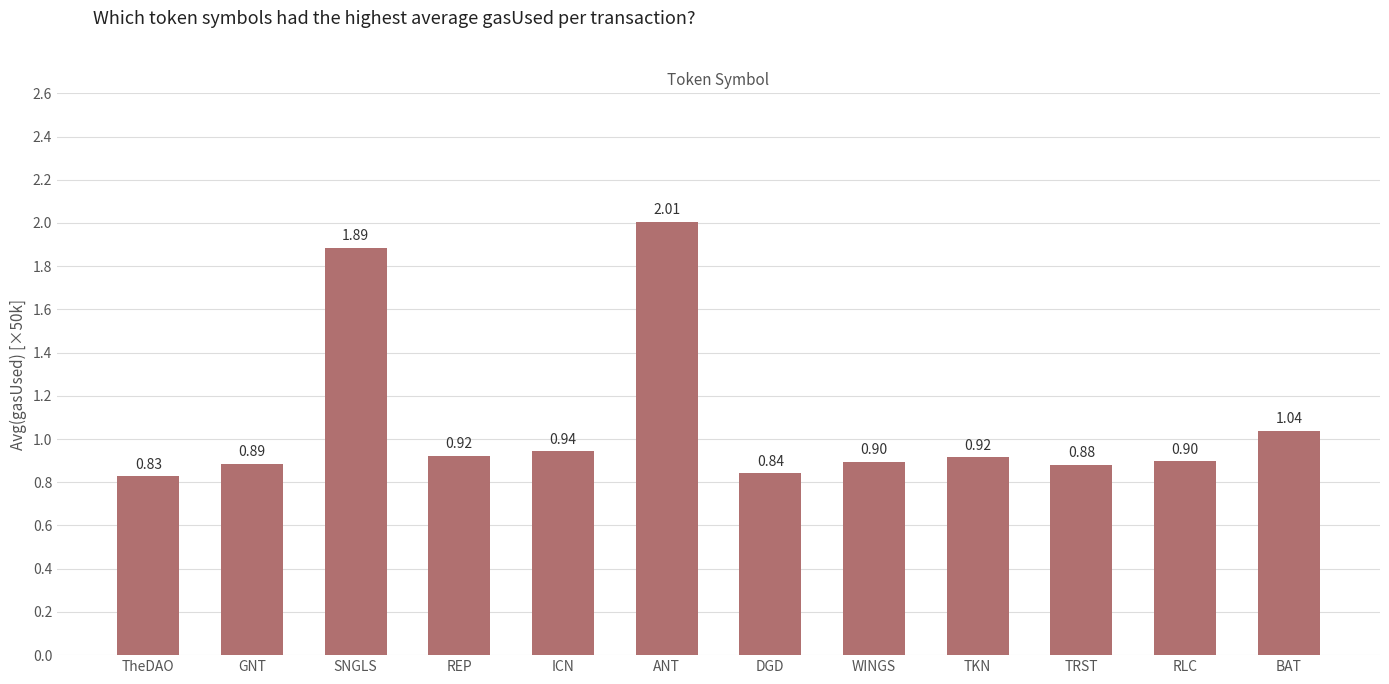

How many series are shown in this chart?

1